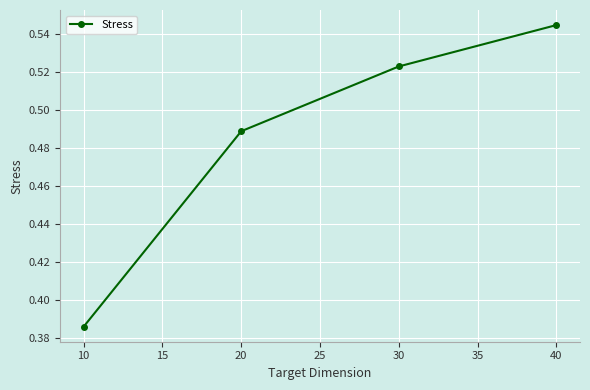

How many lines are shown in the chart?

1